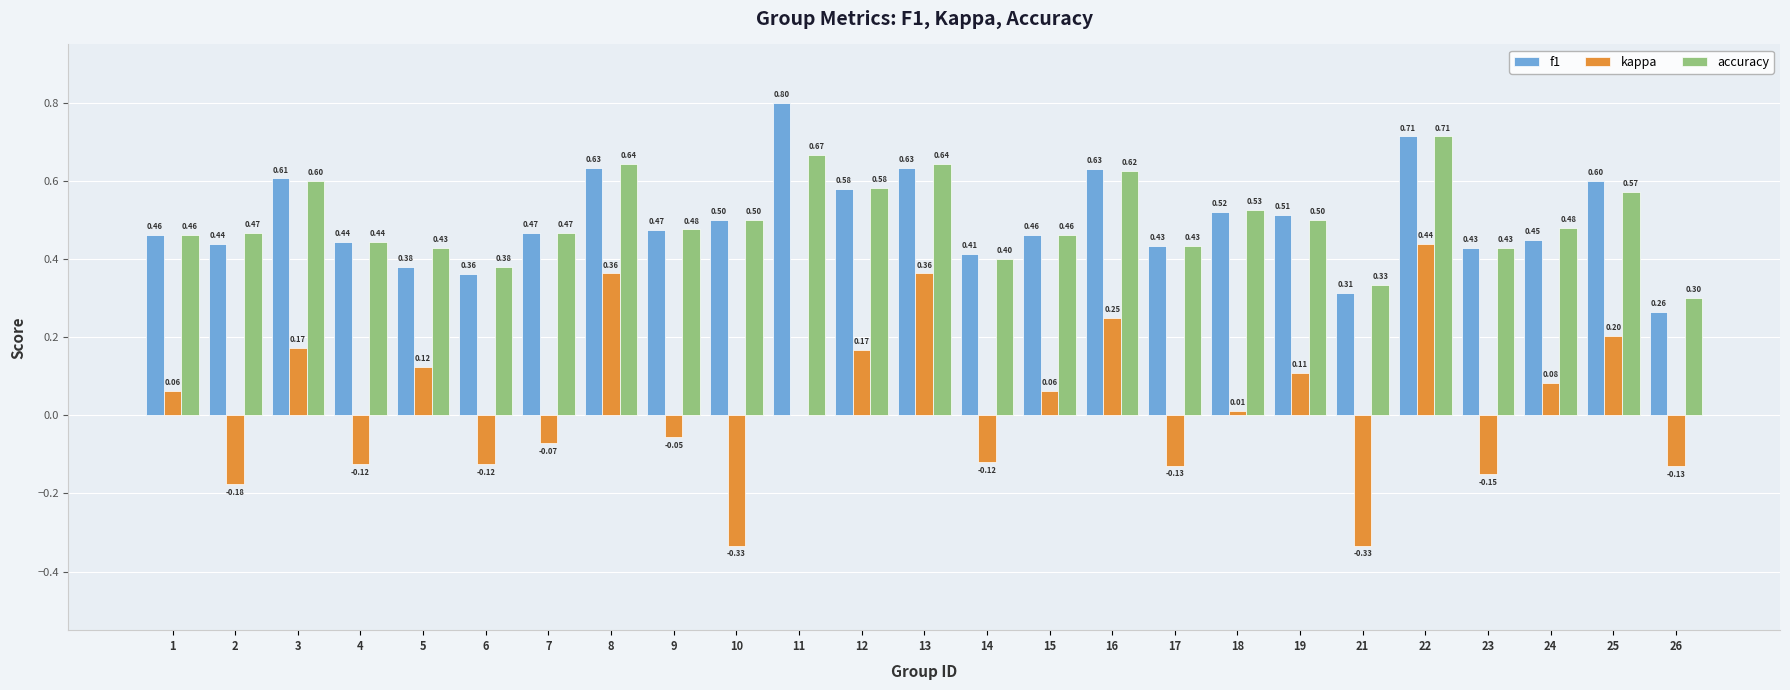

Which series changed the most between 11 and 16?

kappa